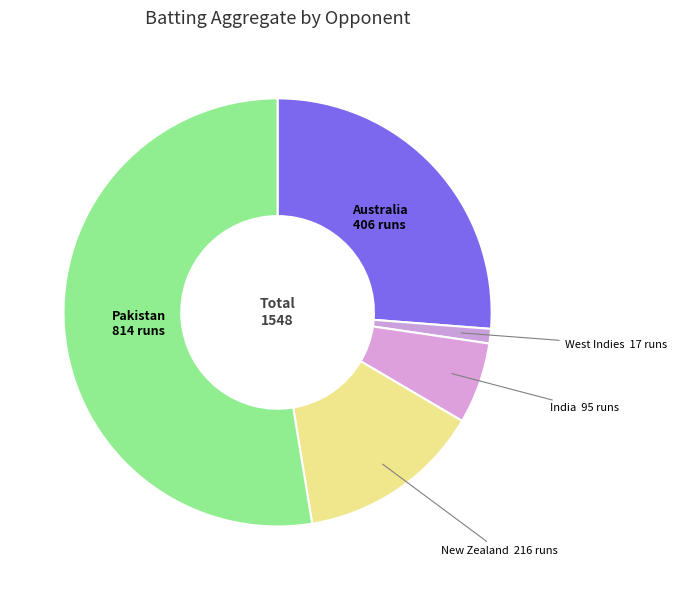

Is the sum of New Zealand and Australia greater than half?

No